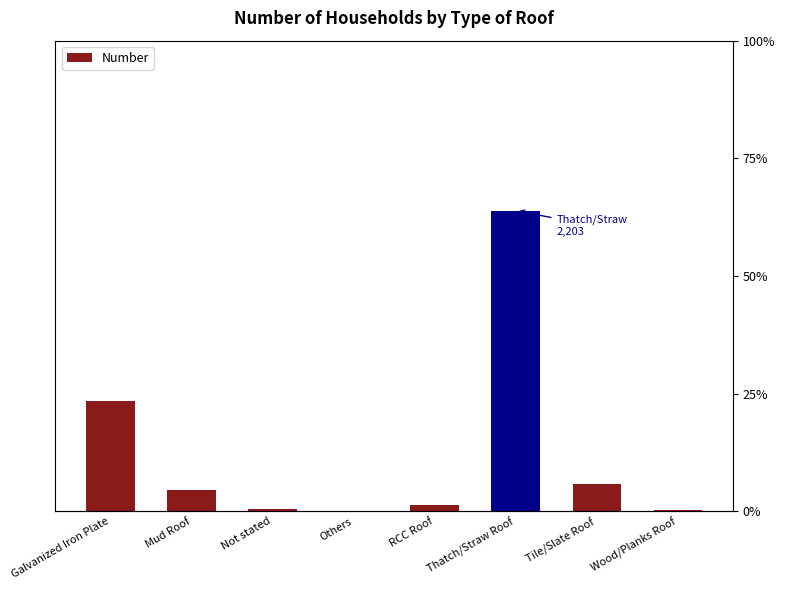

Reading left to right, what are all the values shown in this chart?

811	156	15	1	49	2203	203	9